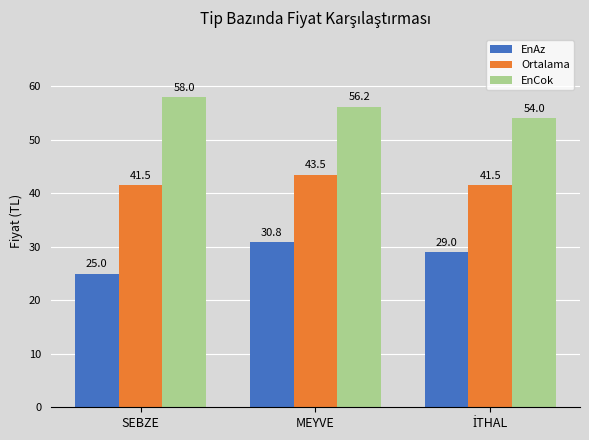

Reading right to left, transcribe all the data shown in this chart.

EnAz: 29.0	30.8	25.0
Ortalama: 41.5	43.5	41.5
EnCok: 54.0	56.2	58.0